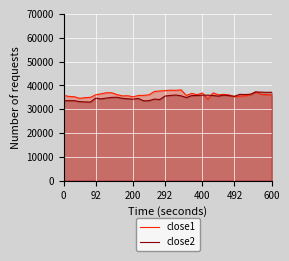

True or false: close1 and close2 cross at least once.

True